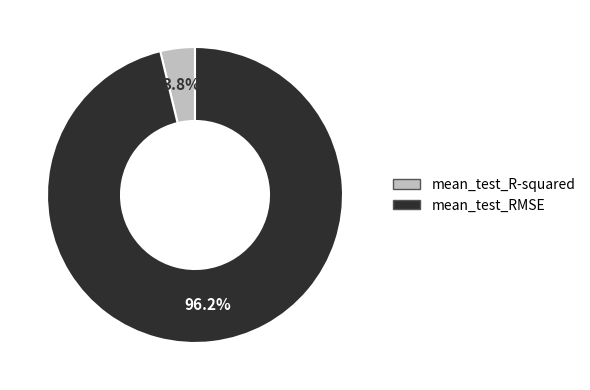

Combined, what portion of the pie is mean_test_R-squared and mean_test_RMSE?

100.0%